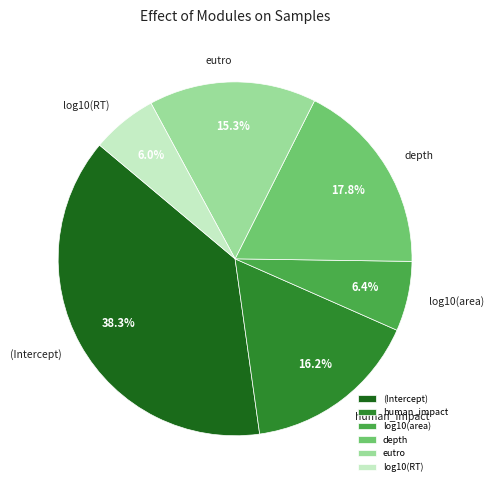

Count the number of slices in the pie.

6